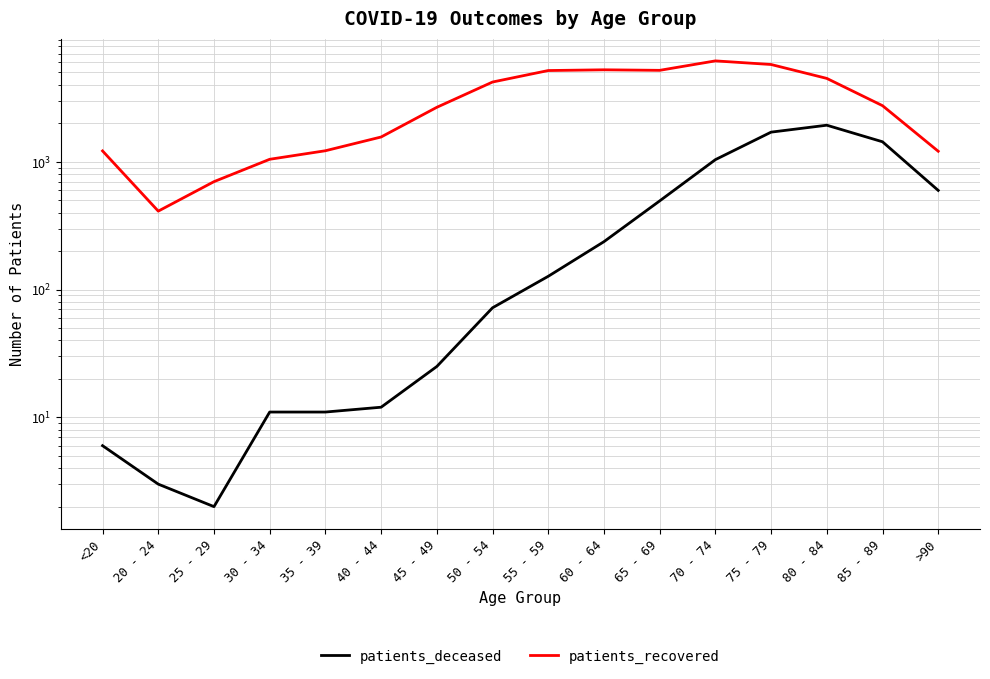

True or false: patients_deceased and patients_recovered cross at least once.

False